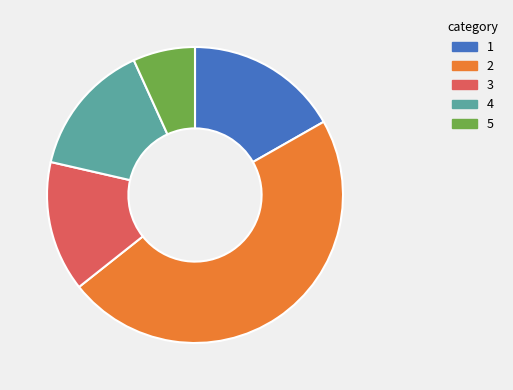

How many slices are in this pie chart?

5